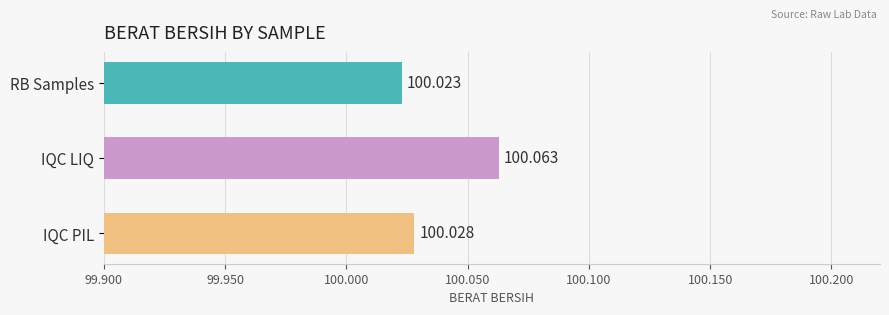

Count the number of categories in the chart.

3